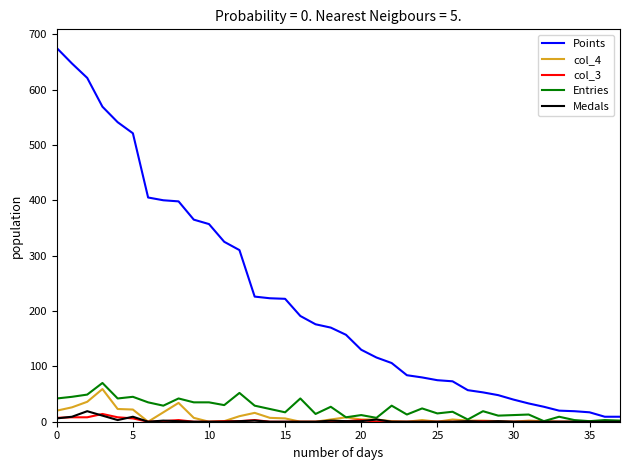

Which series has the largest total across all categories?

Points